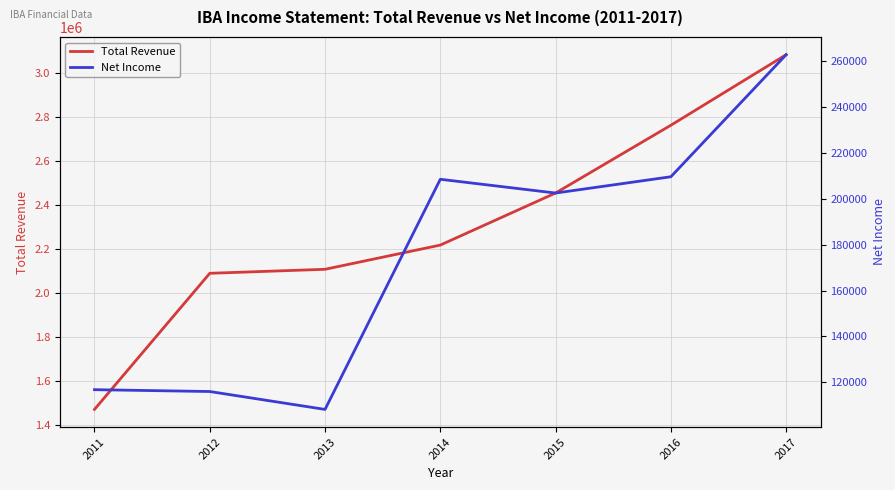

Reading left to right, extract all data points from this chart.

Total Revenue: 1472700	2090400	2108600	2218500	2454800	2762300	3082500
Net Income: 116800	116000	108200	208500	202500	209600	262800